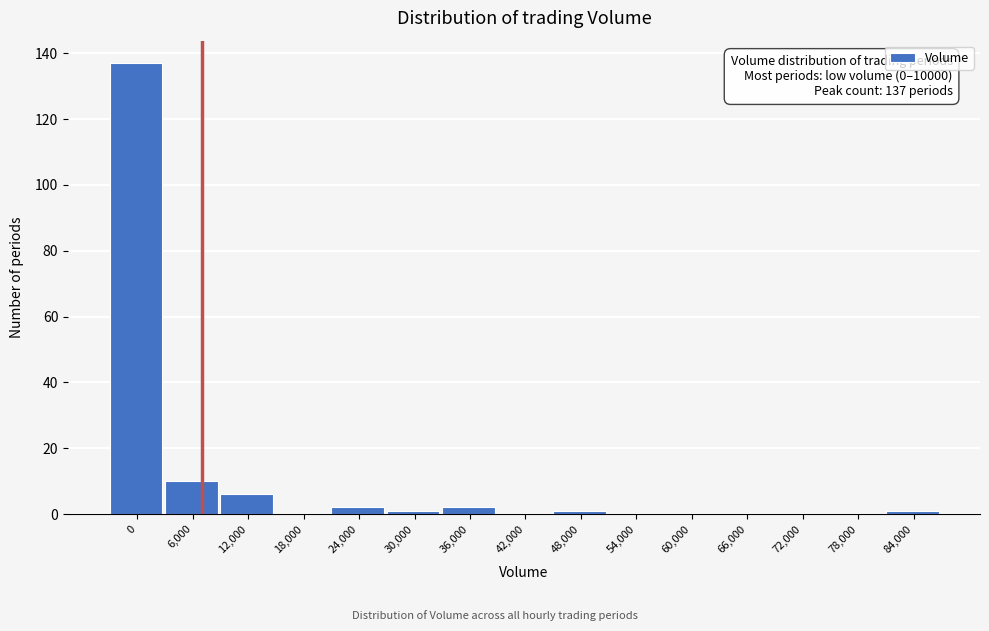

Reading right to left, extract all data points from this chart.

84,000=1	78,000=0	72,000=0	66,000=0	60,000=0	54,000=0	48,000=1	42,000=0	36,000=2	30,000=1	24,000=2	18,000=0	12,000=6	6,000=10	0=137